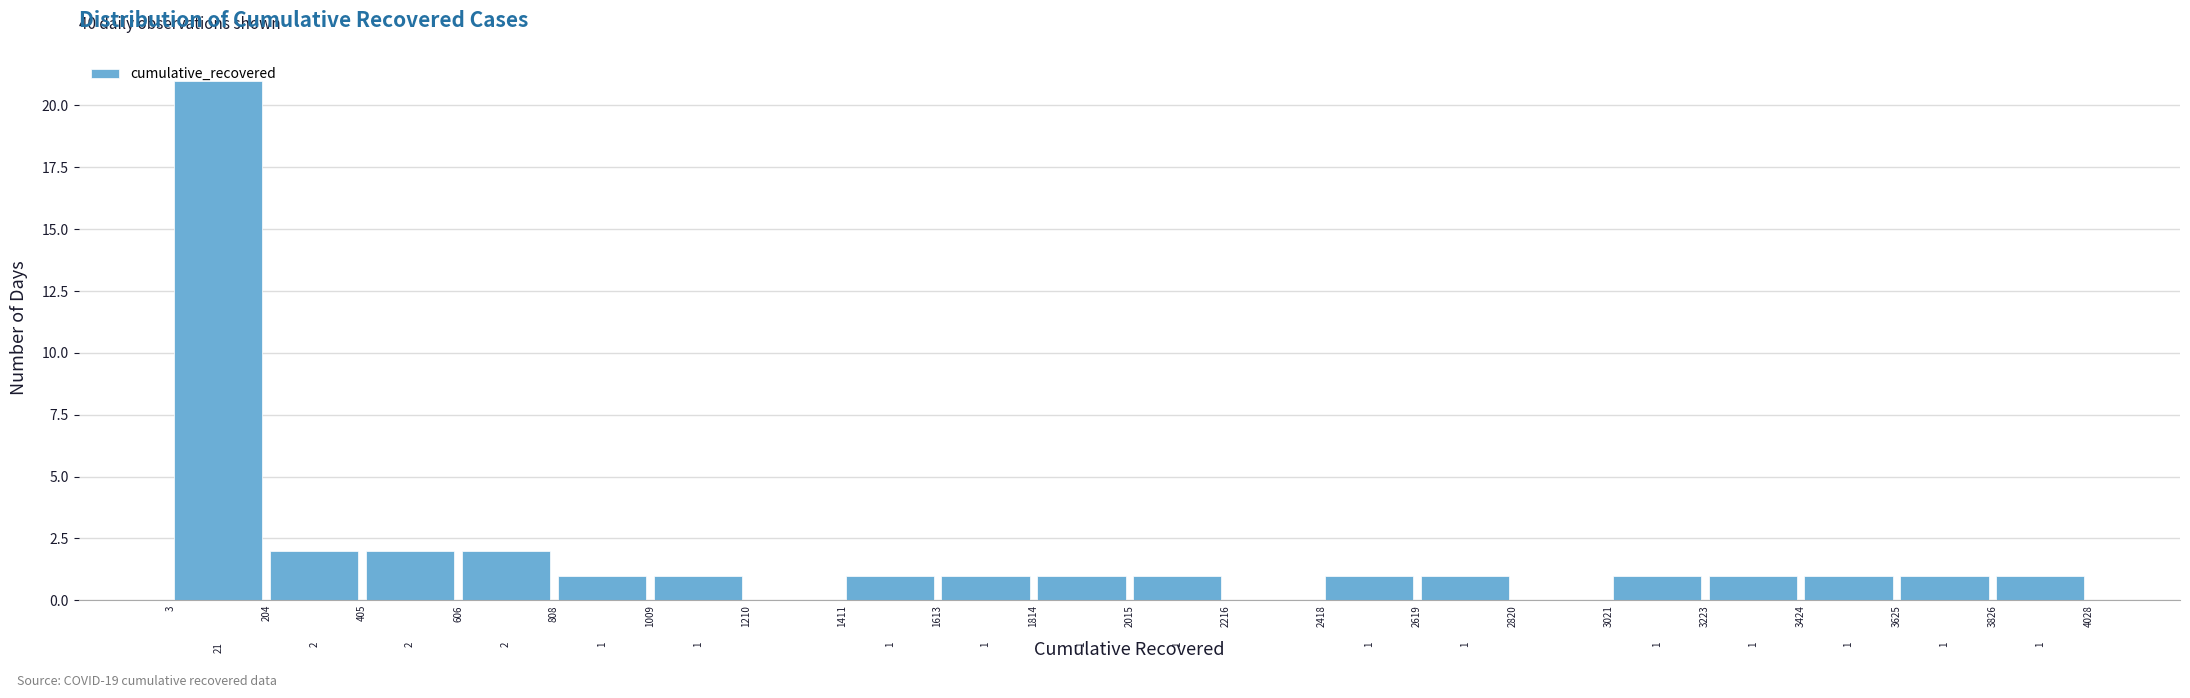

Which range on the x-axis has the tallest bar?

3 to 204